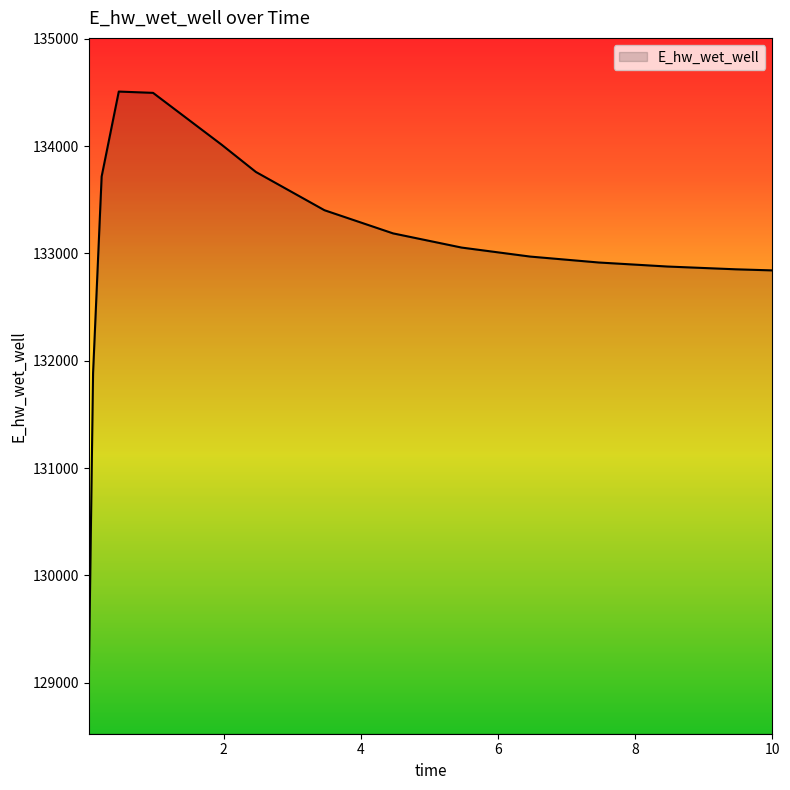

What is the greatest value displayed?

134507.8